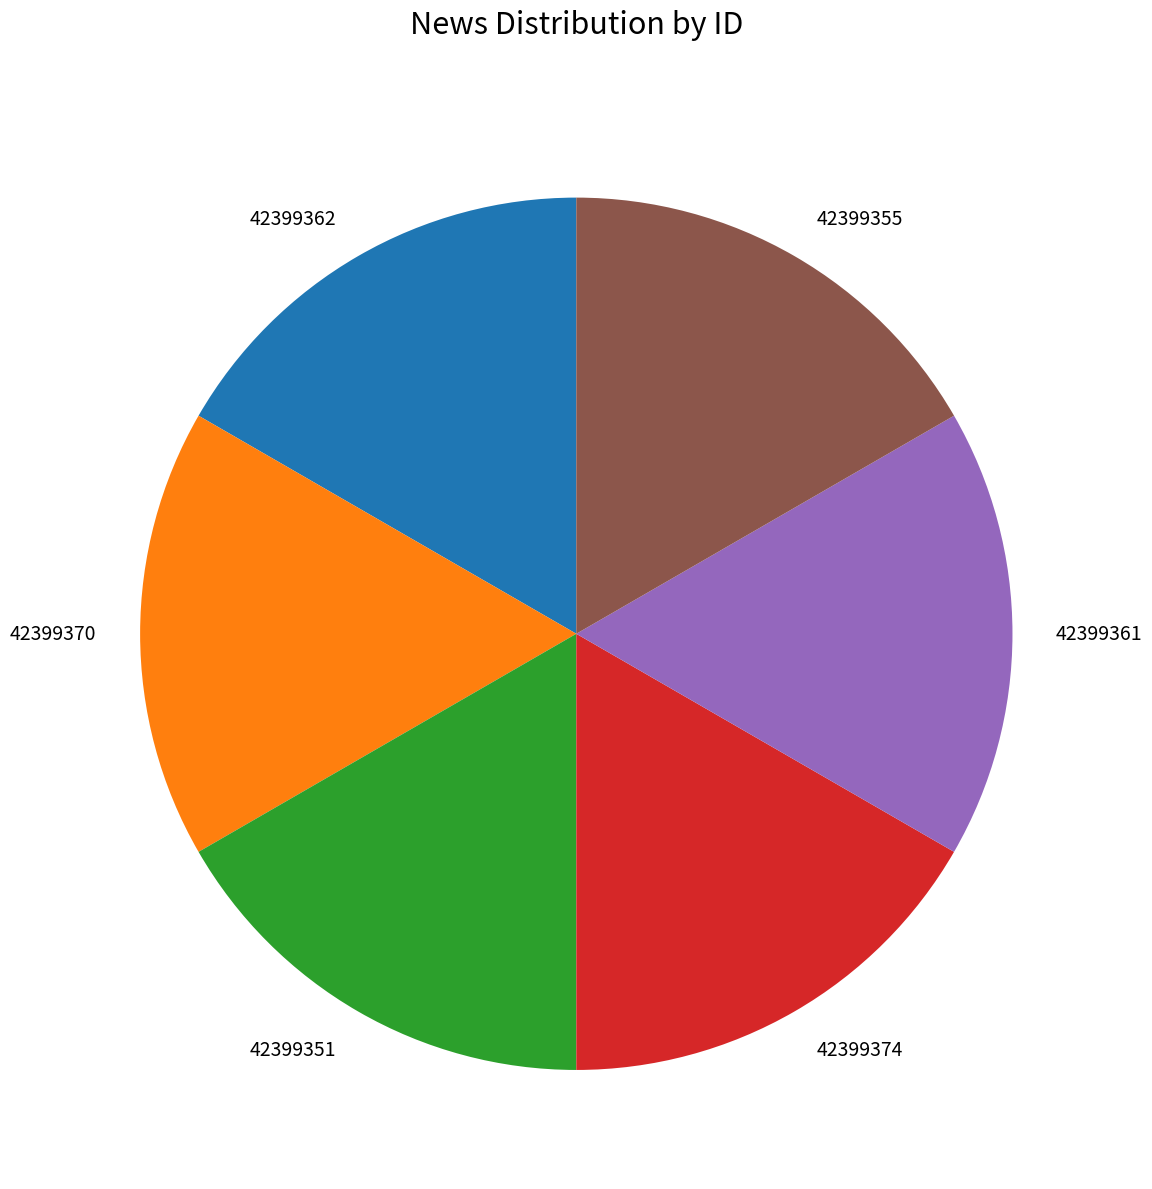

Does 42399370 account for over 50% of the chart?

No